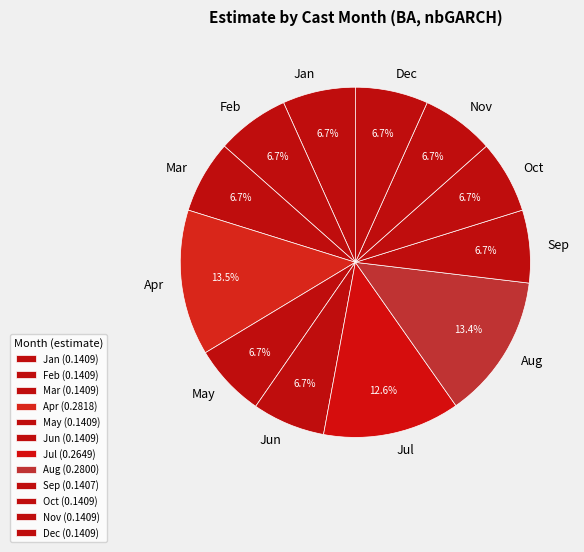

To the nearest percent, what is the difference between the largest and smallest slice percentages?

7%